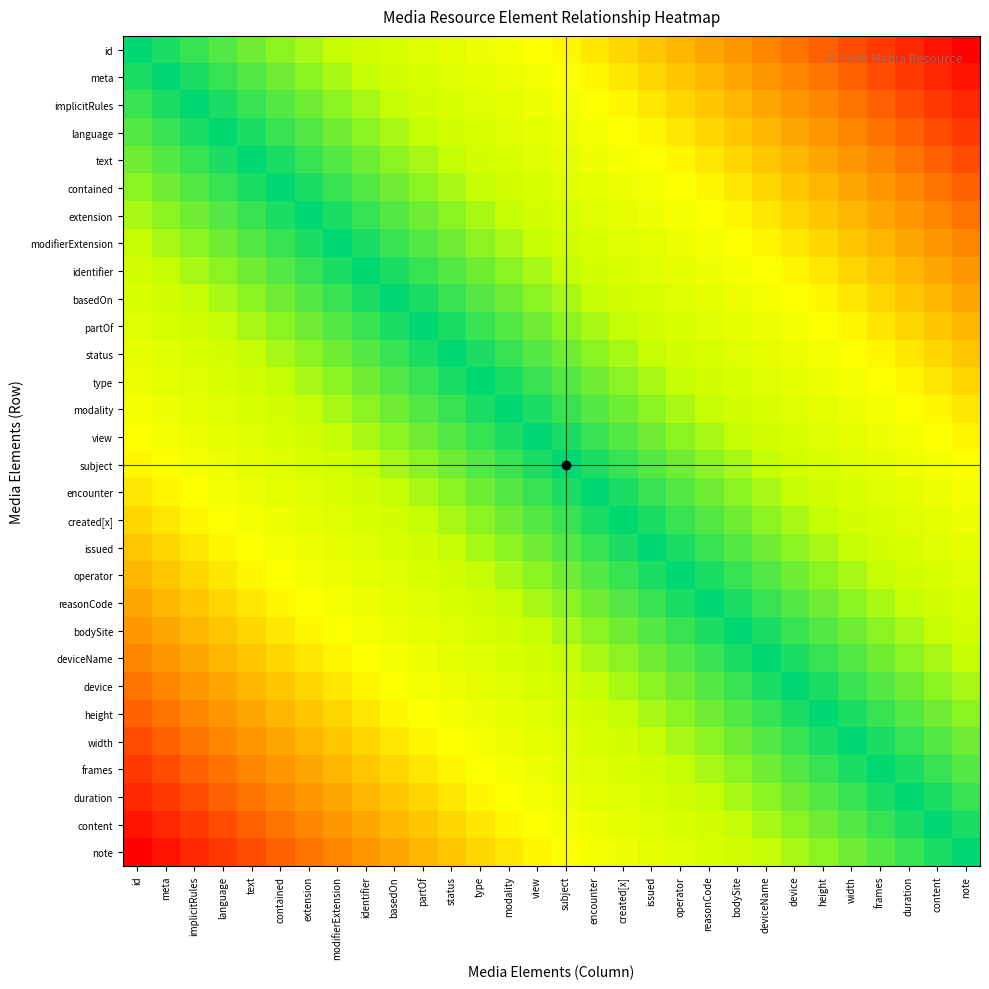

What is the greatest value displayed?

1.0